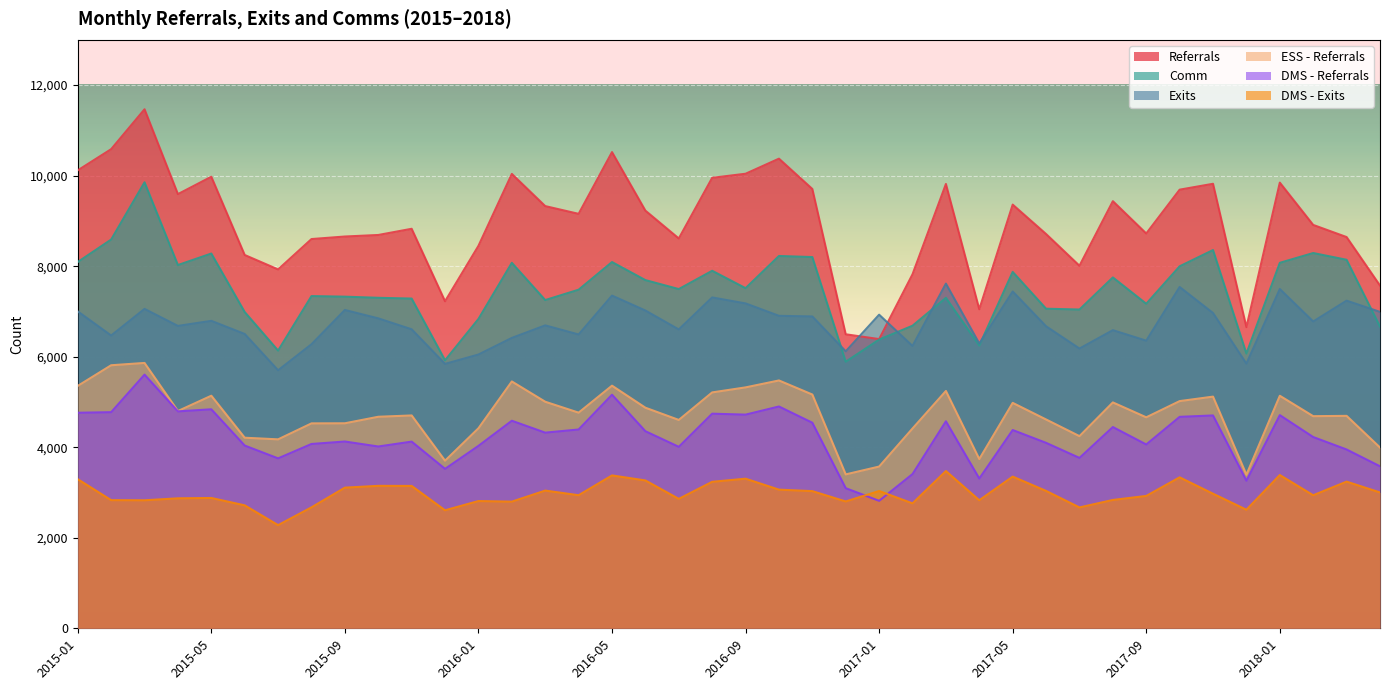

What is the difference between the second highest and minimum values in the Exits series?

1840